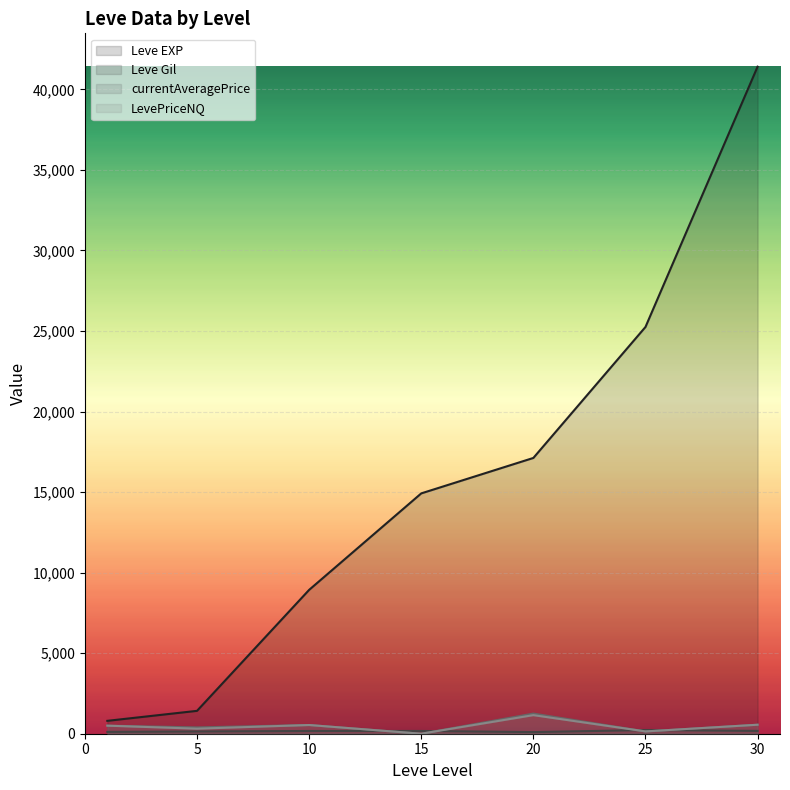

What are all the series names shown in the legend?

Leve EXP, Leve Gil, currentAveragePrice, LevePriceNQ